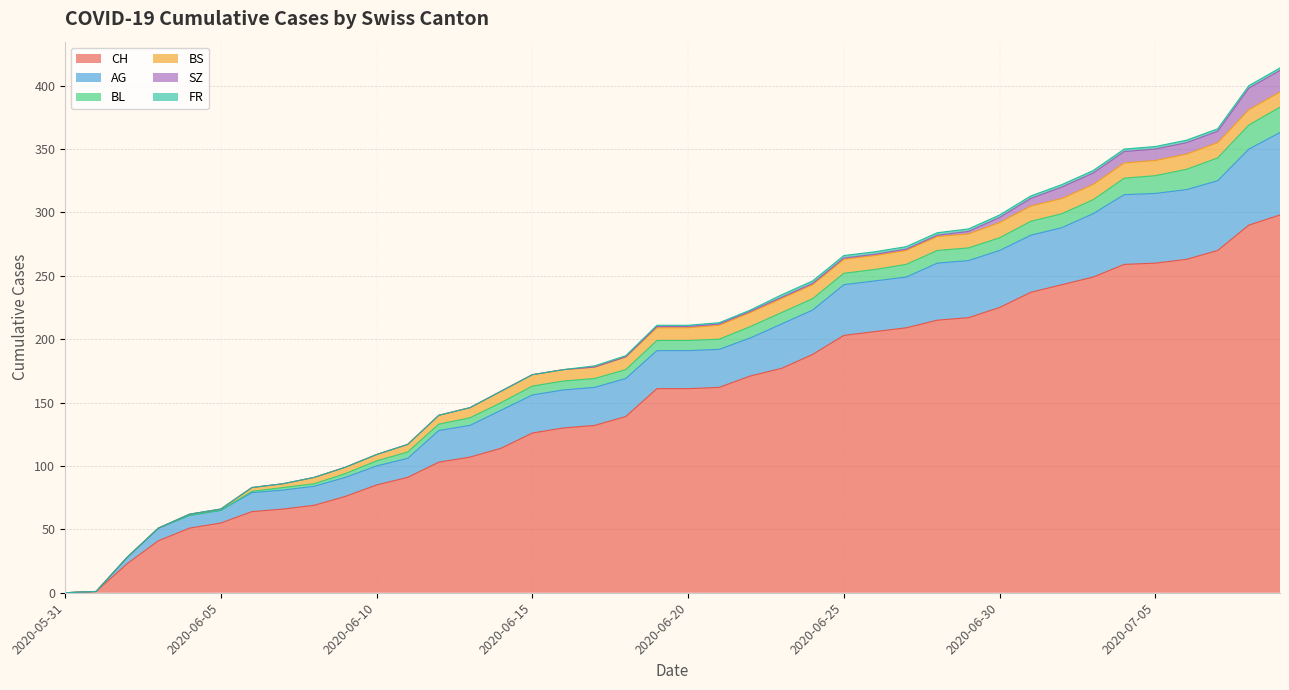

What is the sum of all FR values?

40